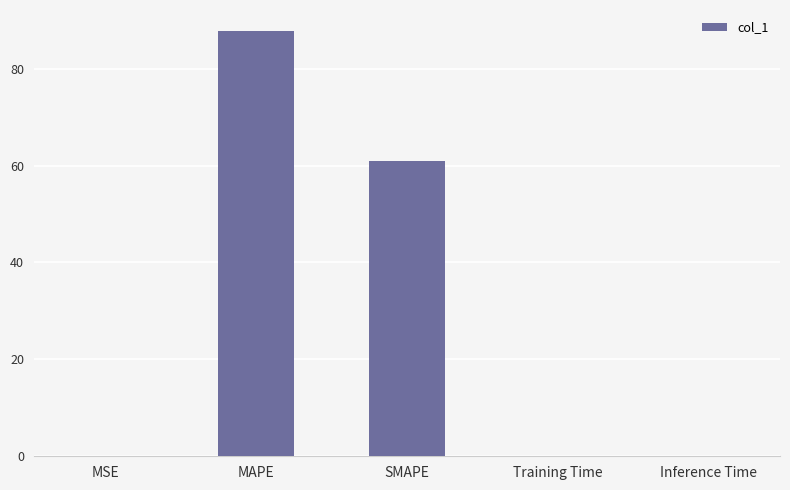

Is it true that the value at MAPE is 18.1?

False